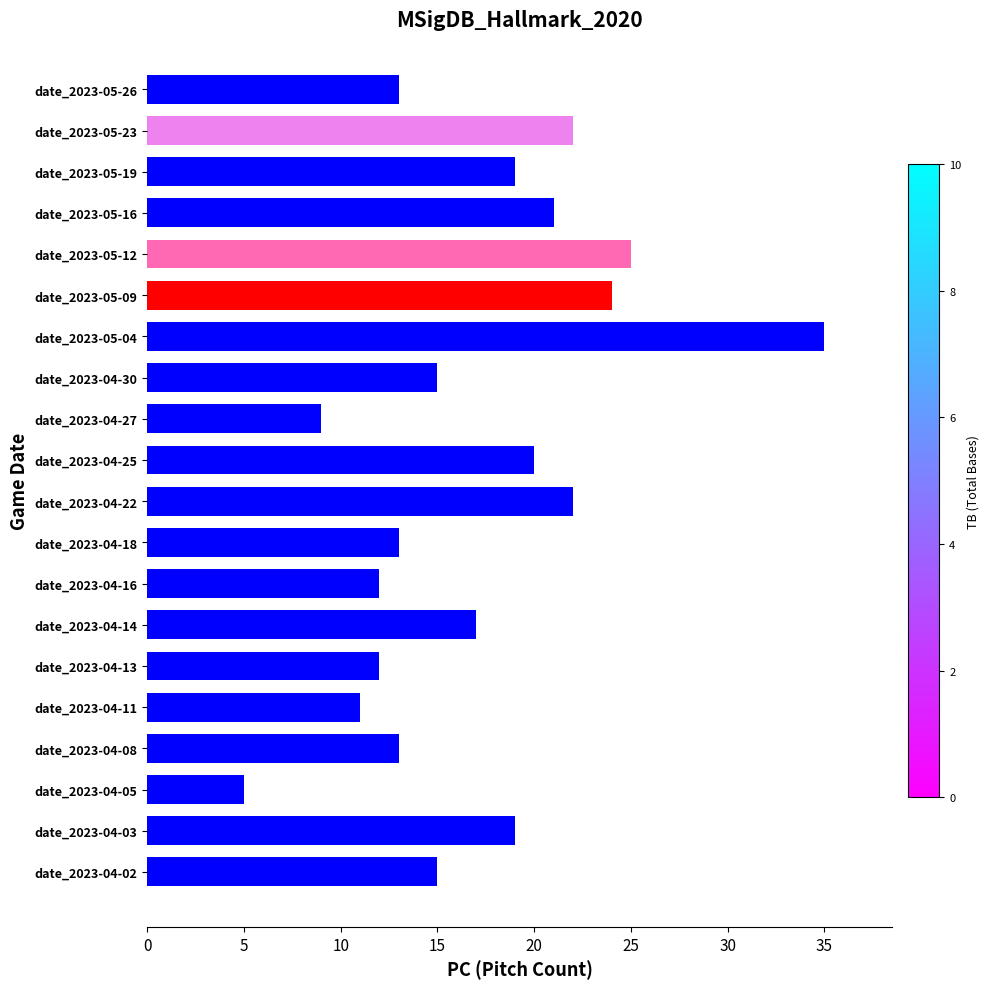

Between date_2023-05-19 and date_2023-04-13, which is larger?

date_2023-05-19